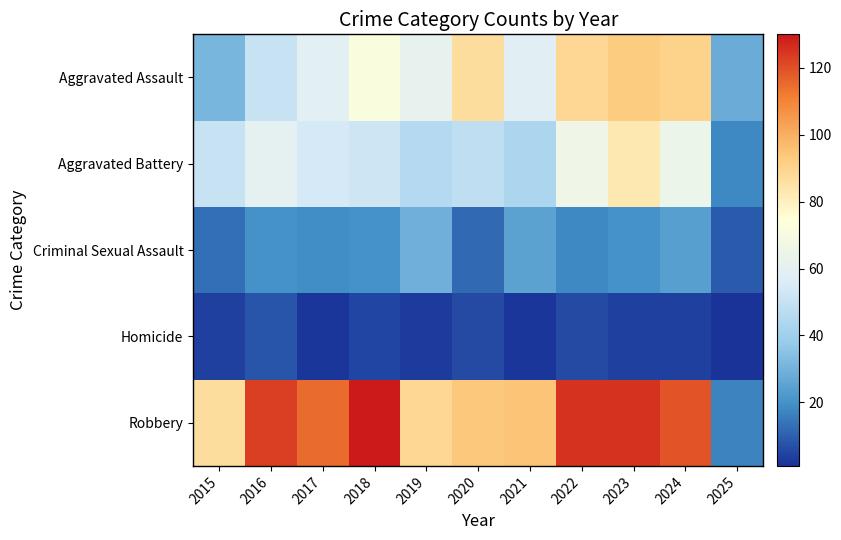

List the series in order of their peak value, highest first.

Robbery, Aggravated Assault, Aggravated Battery, Criminal Sexual Assault, Homicide